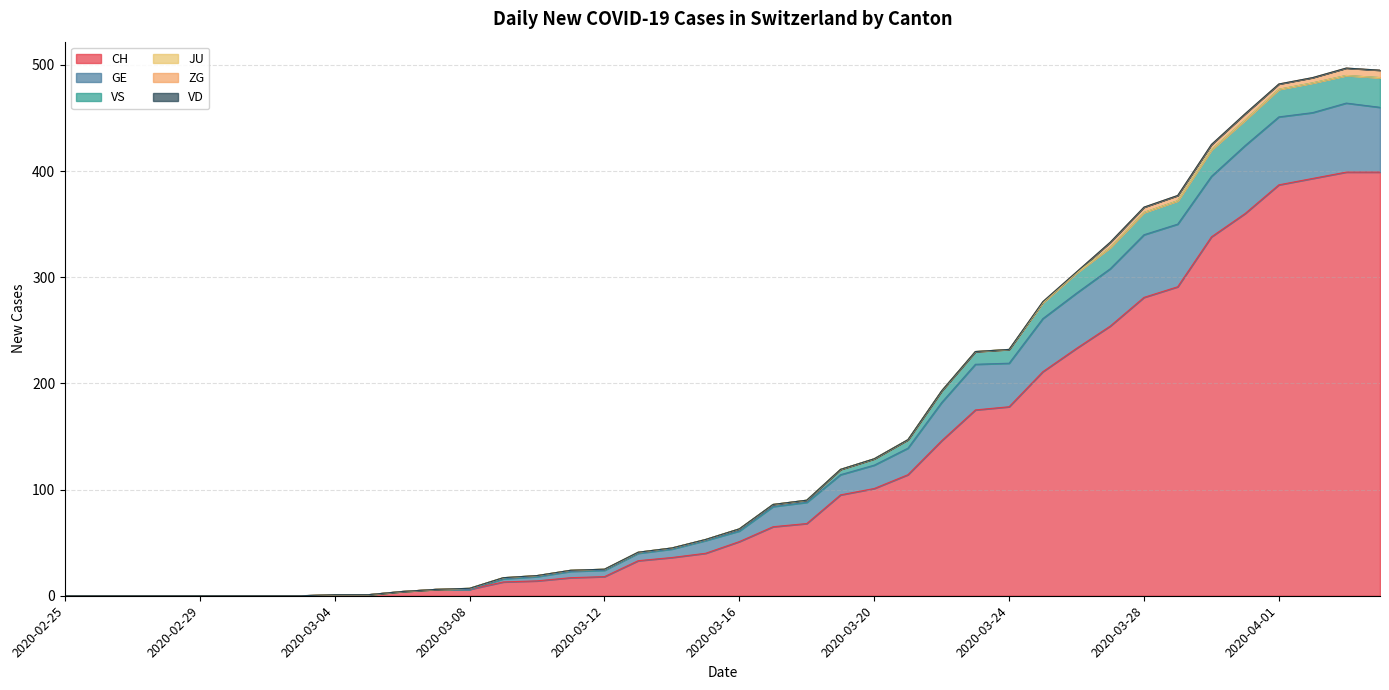

How many values in the CH series exceed 51?

19